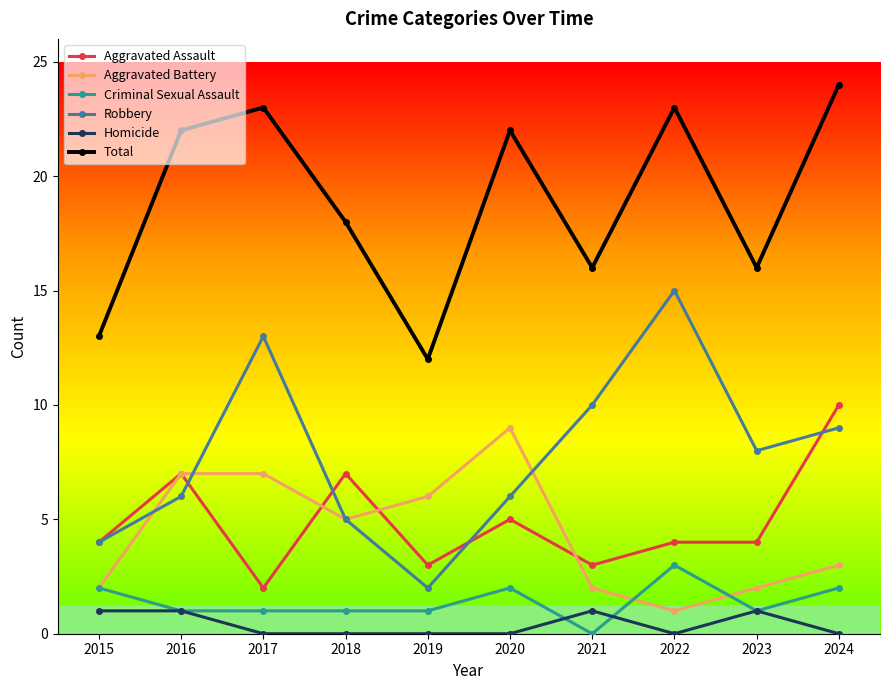

Rank the series by their maximum value, from lowest to highest.

Homicide, Criminal Sexual Assault, Aggravated Battery, Aggravated Assault, Robbery, Total